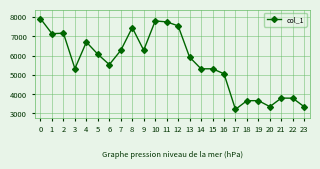

What is the value of the 11th point from the left?

7796